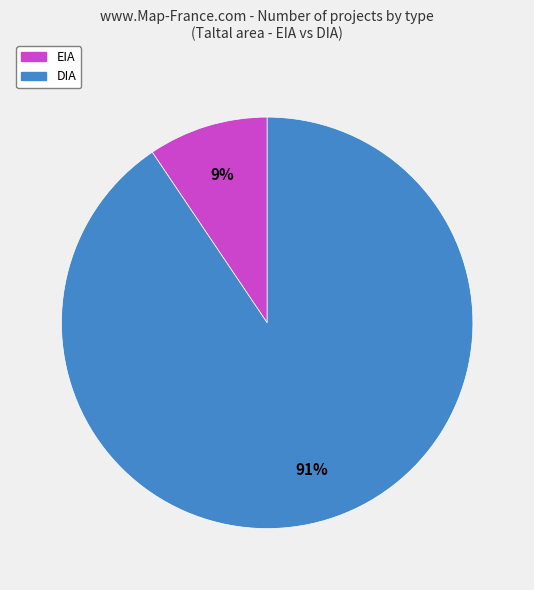

To the nearest percent, what is the combined percentage of DIA and EIA?

100%